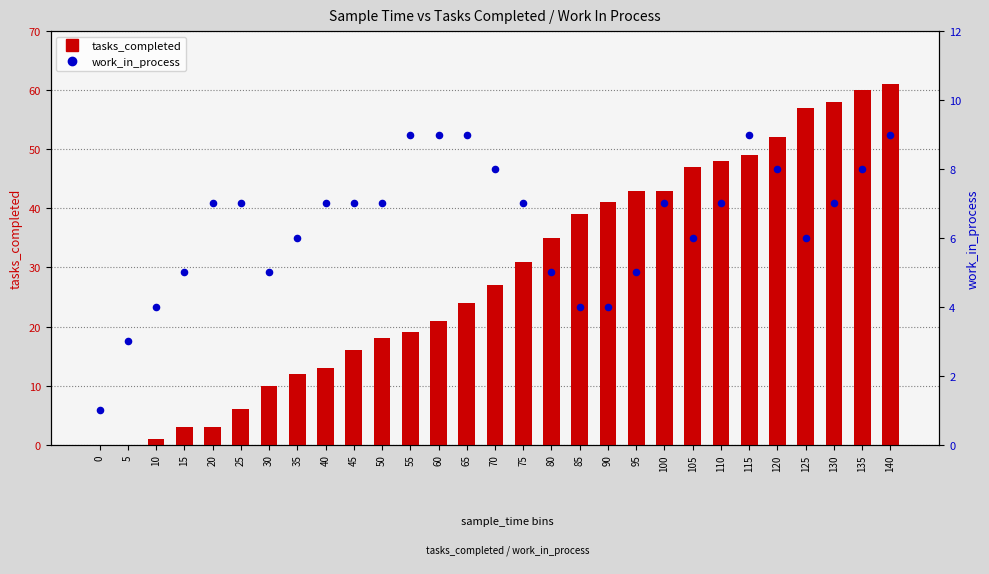

What are all the series names shown in the legend?

tasks_completed, work_in_process